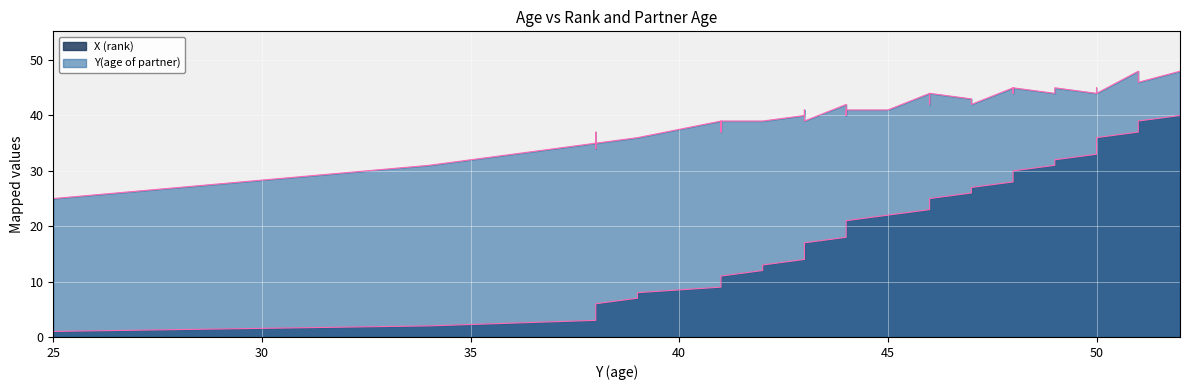

The X (rank) series shows 48 at 50. True or false?

False